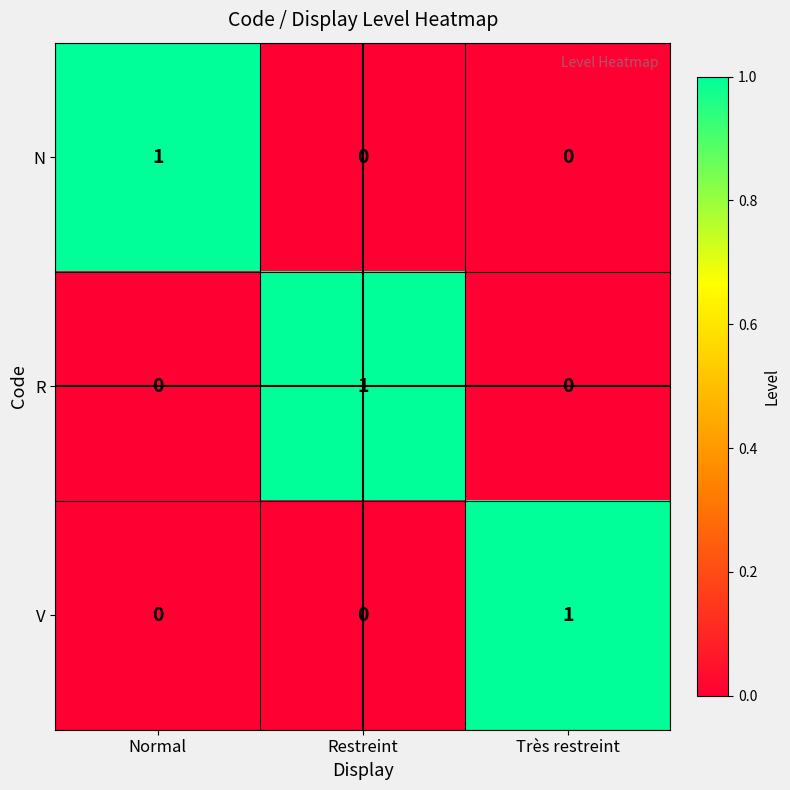

True or false: N has a value of 0 at Très restreint.

True